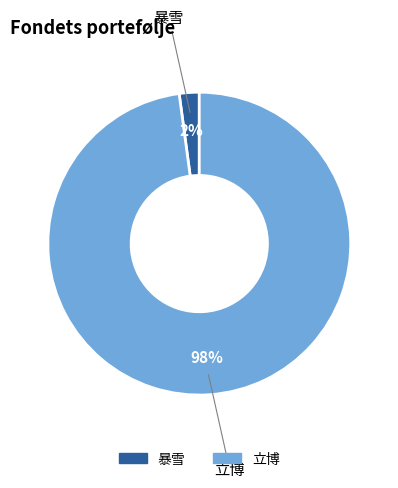

Count the number of slices in the pie.

2